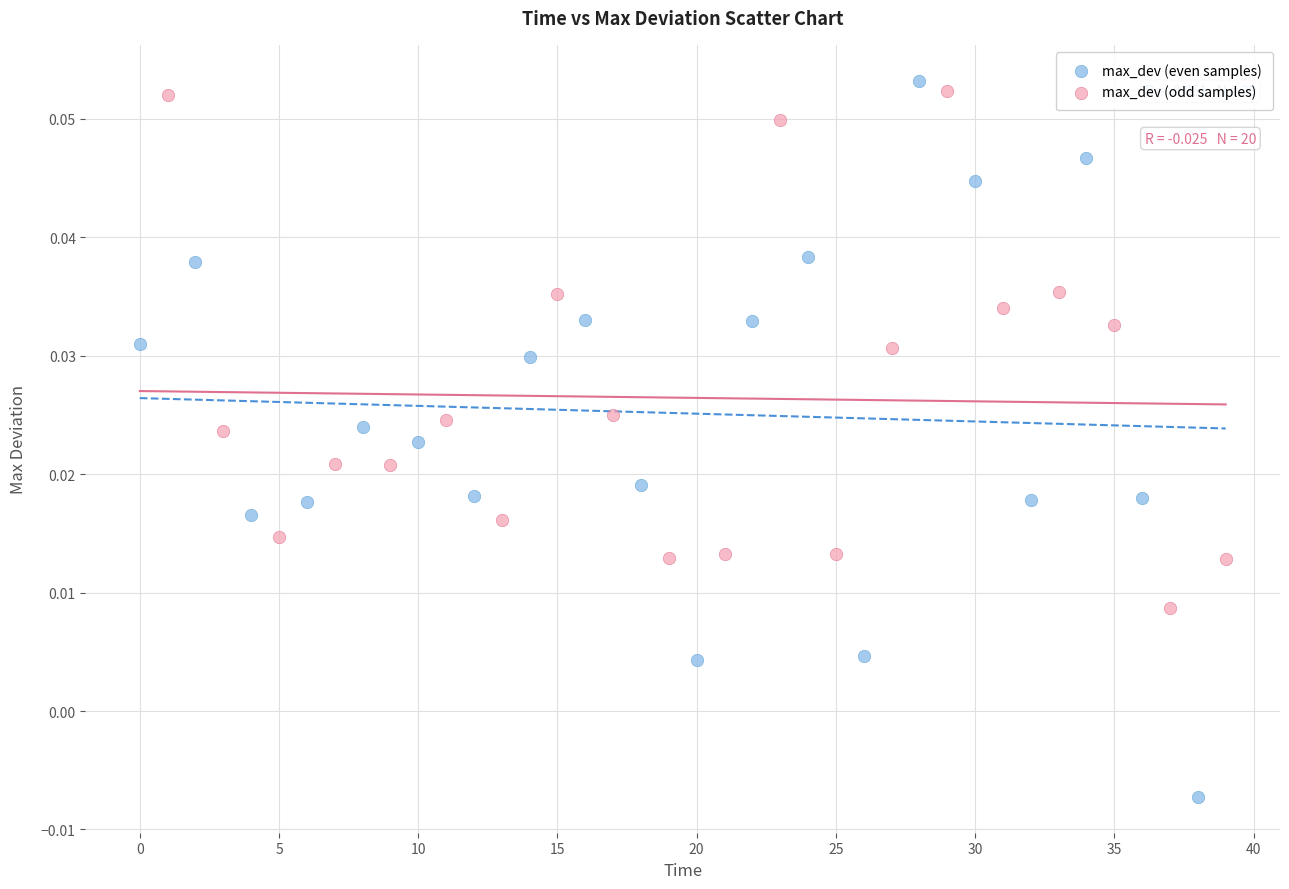

What are all the series names shown in the legend?

max_dev (even samples), max_dev (odd samples)